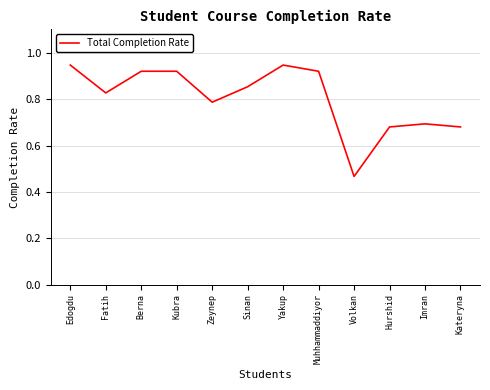

Where is the data nearest to the value 0?

Volkan